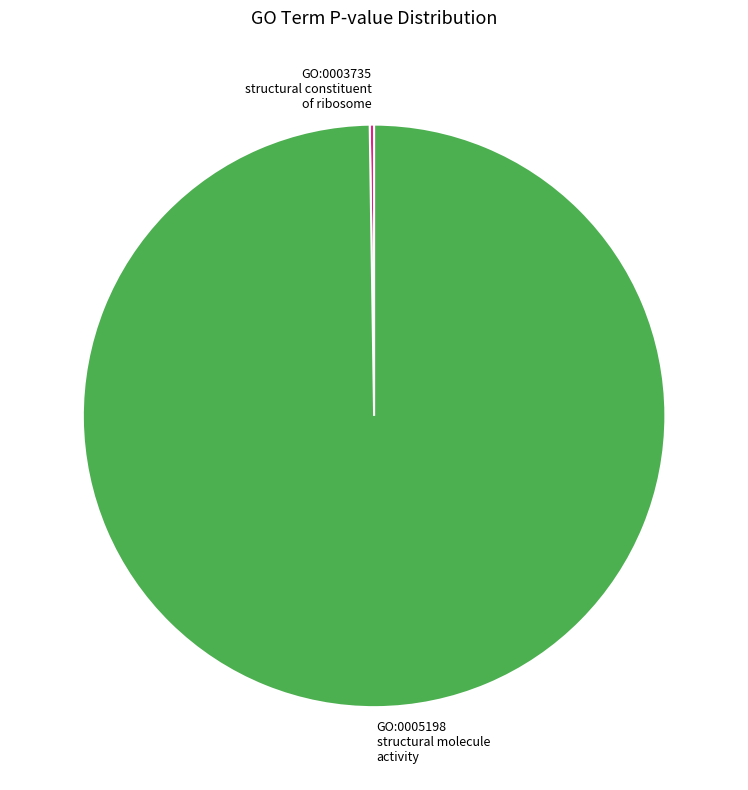

Is it true that GO:0005198 structural molecule activity is 100% of the pie?

True